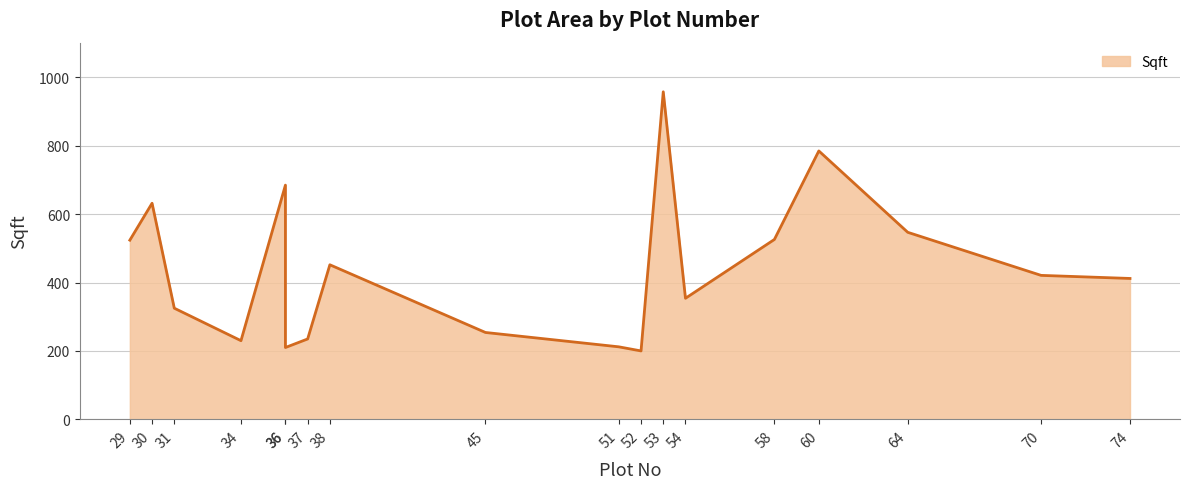

What is the change in value from 29 to 53?

+434